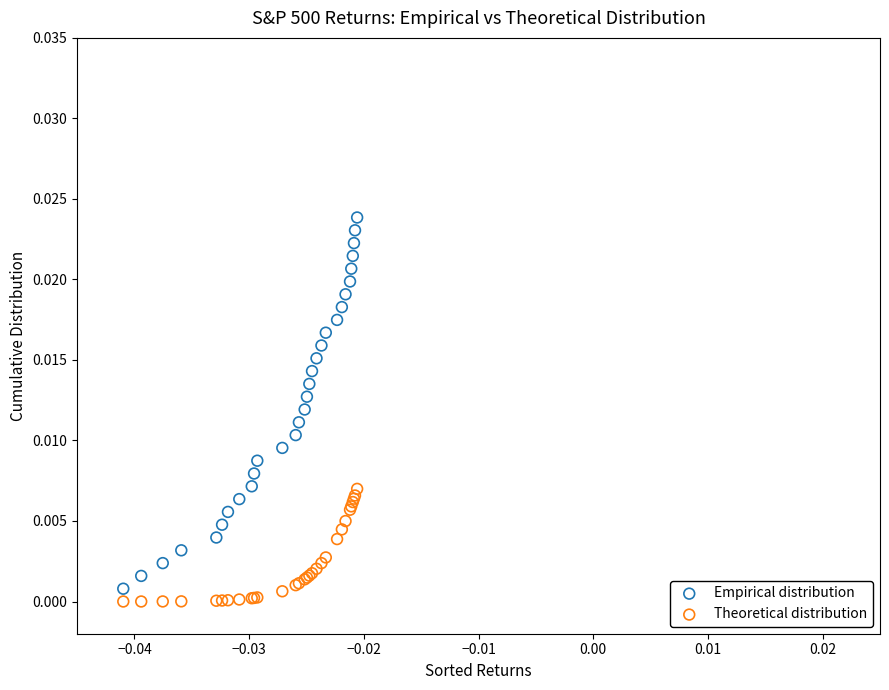

Which series contains the highest Y value?

Empirical distribution